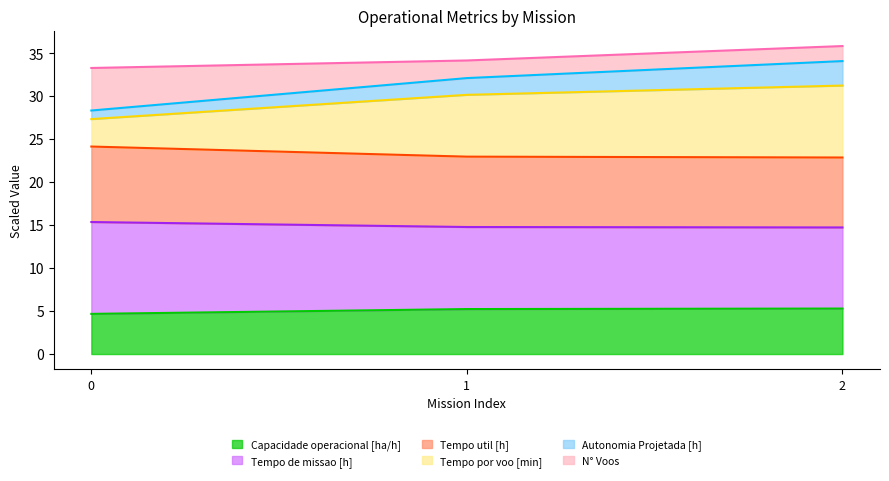

Does the chart have visible grid lines?

No